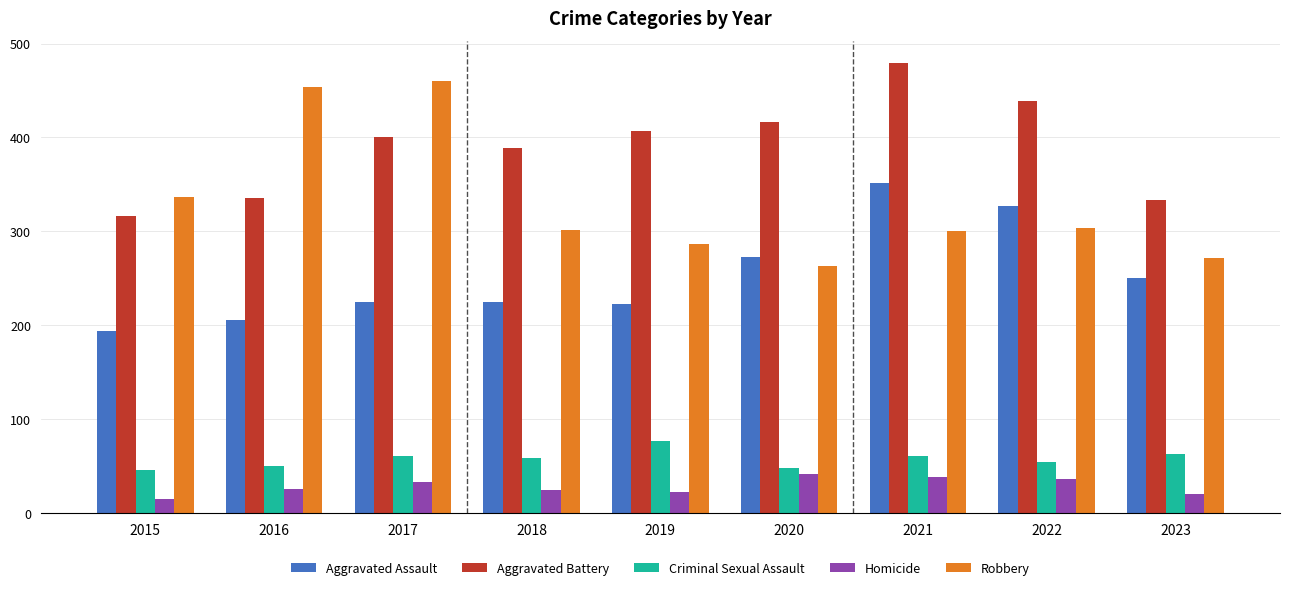

What is the difference between the Robbery values at 2023 and 2022?

32